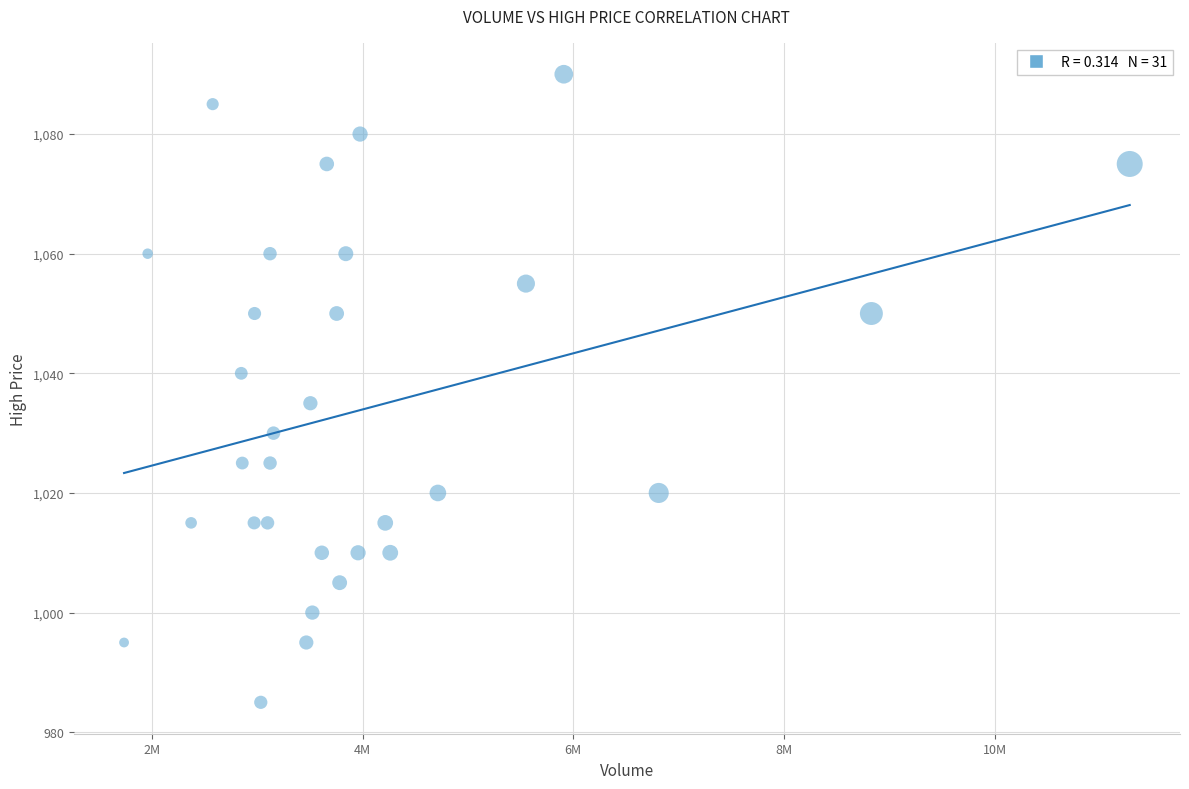

What is the range of X values (max minus min)?

9550000